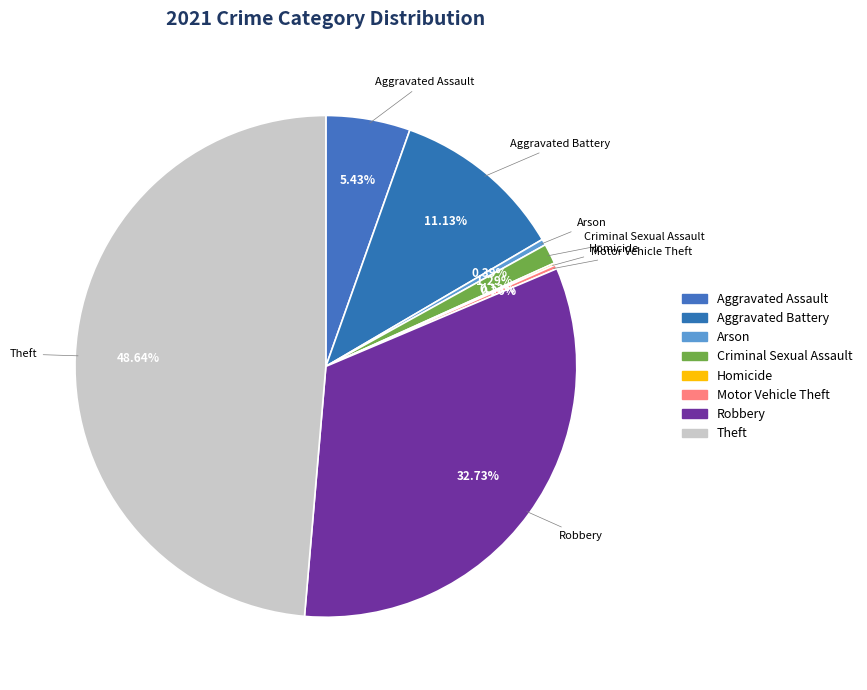

How many segments does this pie chart have?

8